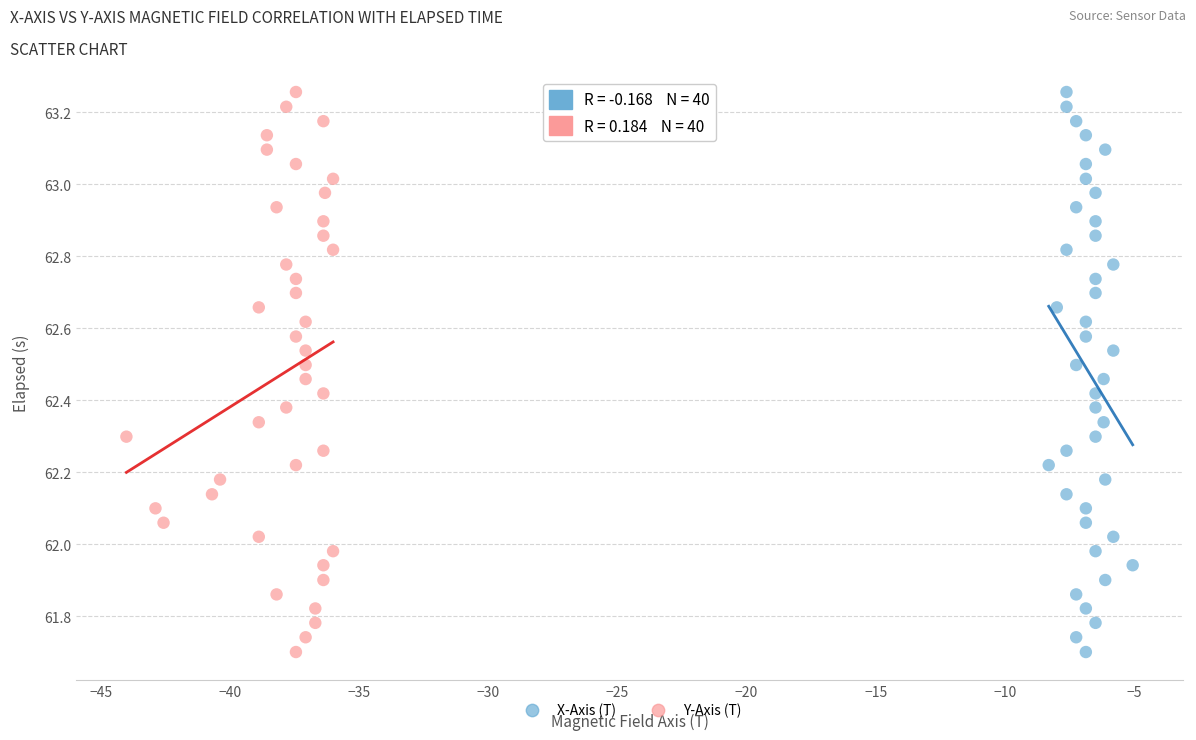

What are all the series names shown in the legend?

X-Axis (T), Y-Axis (T)